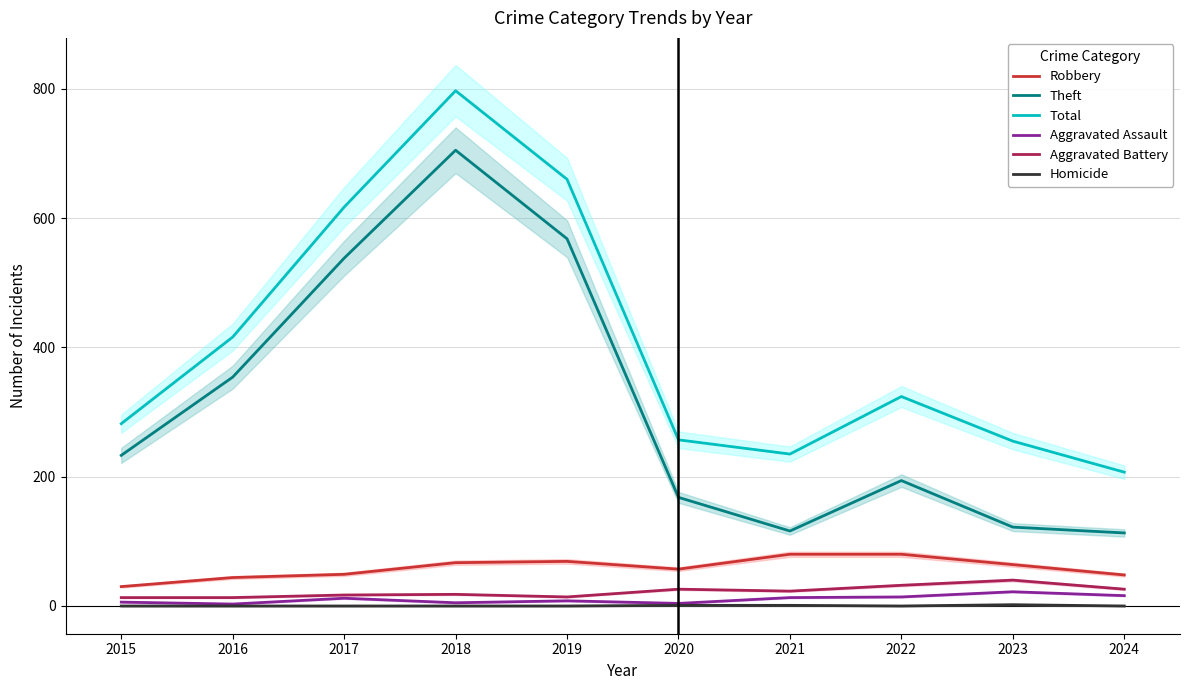

At which category is the sum across all series the highest?

2018